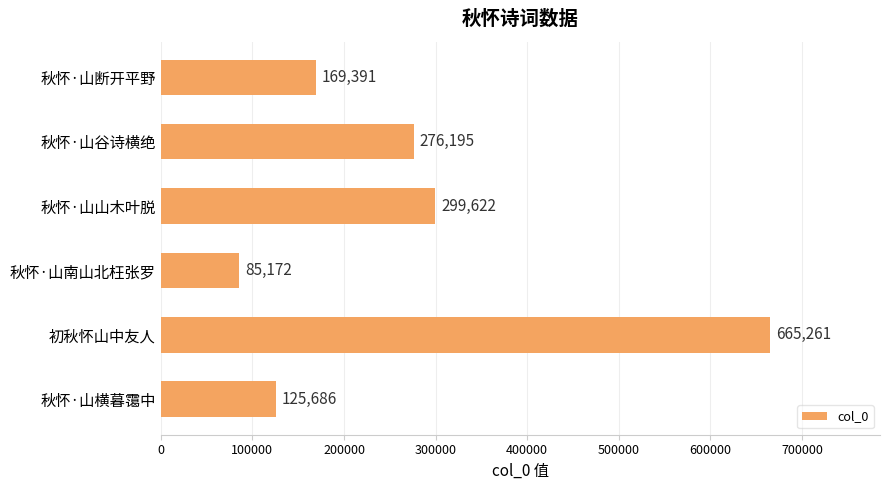

At which label is the value closest to 375216?

秋怀·山山木叶脱